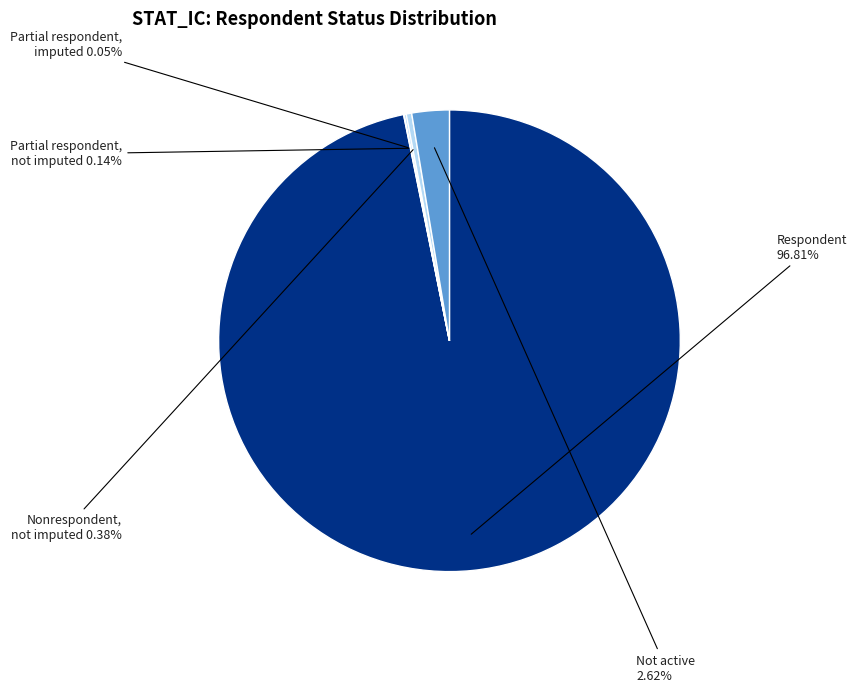

Is Respondent the majority of the pie?

Yes